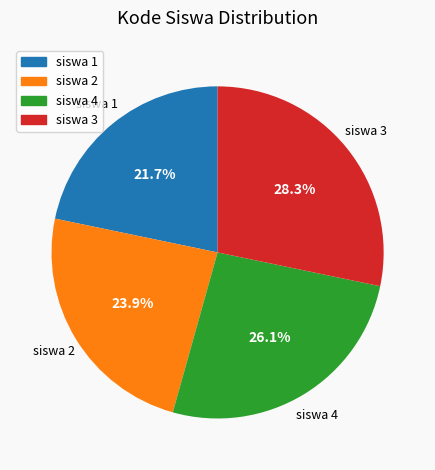

To the nearest percent, what portion does siswa 3 represent?

28%